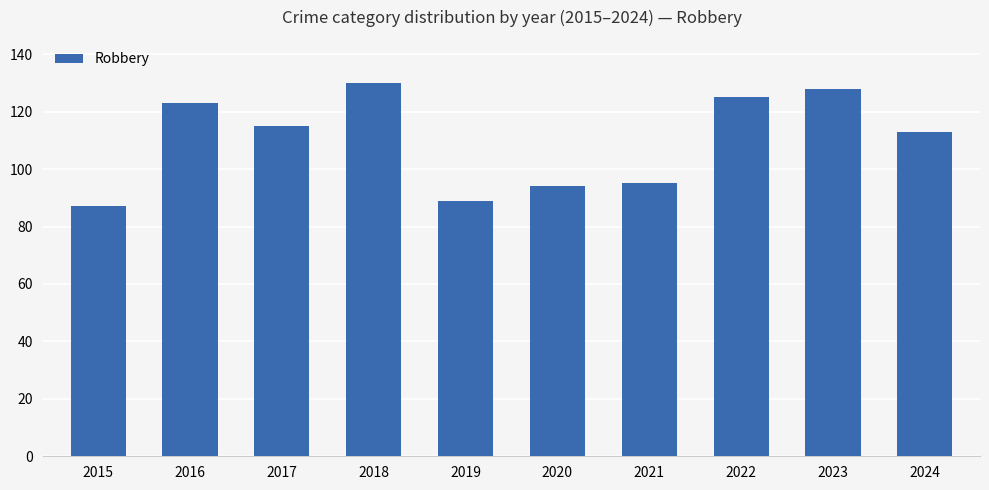

What is the sum of the values at 2015 and 2021?

182